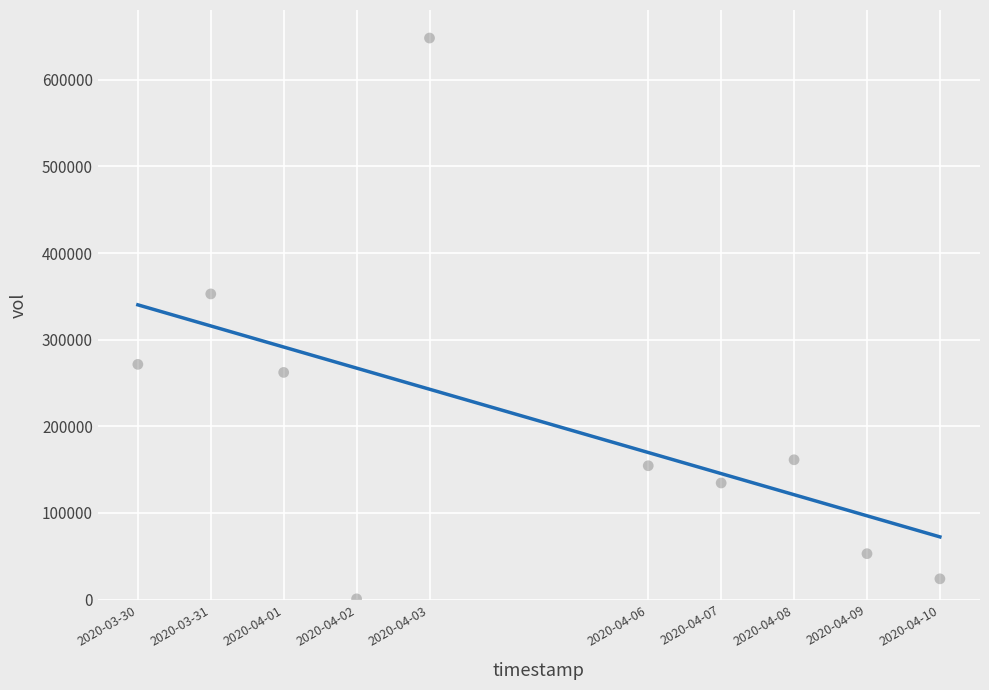

What is the range of X values (max minus min)?

950400